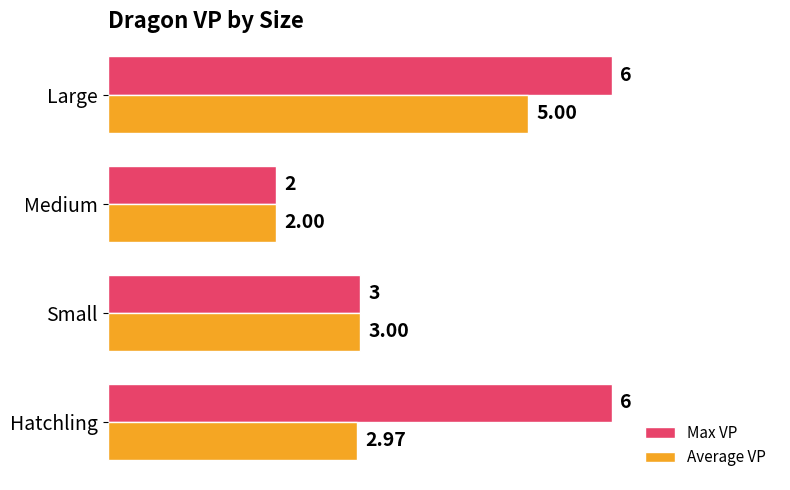

At which label is Max VP closest to 4?

Small